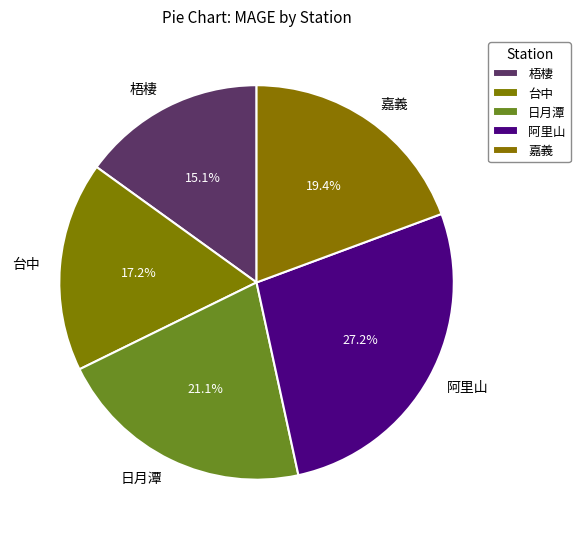

Which has a higher value, 台中 or 梧棲?

台中